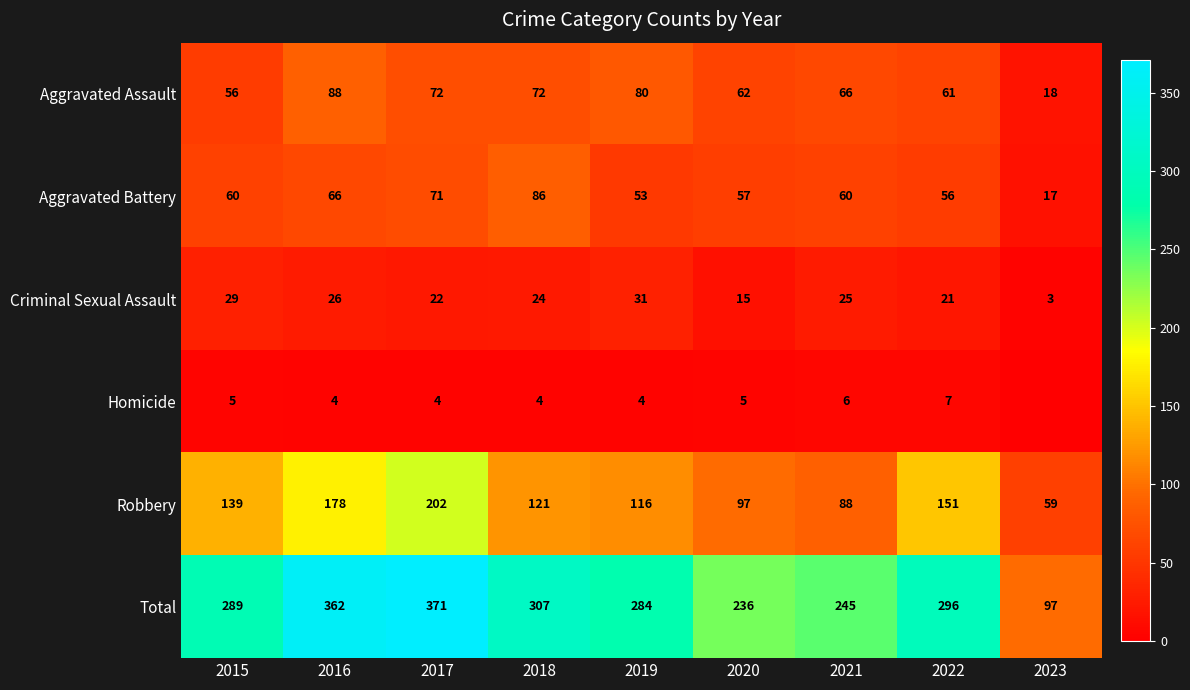

True or false: Robbery has a value of 129 at 2021.

False